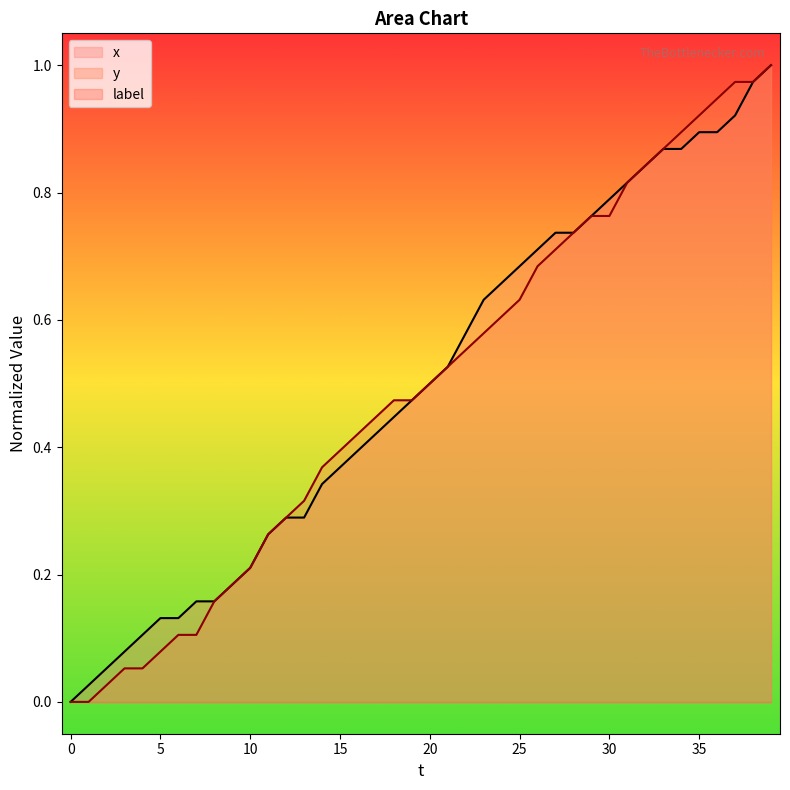

Reading left to right, what are all the values shown in this chart?

x: 0=0.0	1=0.0	2=0.1	3=0.1	4=0.1	5=0.1	6=0.1	7=0.2	8=0.2	9=0.2	10=0.2	11=0.3	12=0.3	13=0.3	14=0.3	15=0.4	16=0.4	17=0.4	18=0.4	19=0.5	20=0.5	21=0.5	22=0.6	23=0.6	24=0.7	25=0.7	26=0.7	27=0.7	28=0.7	29=0.8	30=0.8	31=0.8	32=0.8	33=0.9	34=0.9	35=0.9	36=0.9	37=0.9	38=1.0	39=1.0
y: 0=0.0	1=0.0	2=0.0	3=0.1	4=0.1	5=0.1	6=0.1	7=0.1	8=0.2	9=0.2	10=0.2	11=0.3	12=0.3	13=0.3	14=0.4	15=0.4	16=0.4	17=0.4	18=0.5	19=0.5	20=0.5	21=0.5	22=0.6	23=0.6	24=0.6	25=0.6	26=0.7	27=0.7	28=0.7	29=0.8	30=0.8	31=0.8	32=0.8	33=0.9	34=0.9	35=0.9	36=0.9	37=1.0	38=1.0	39=1.0